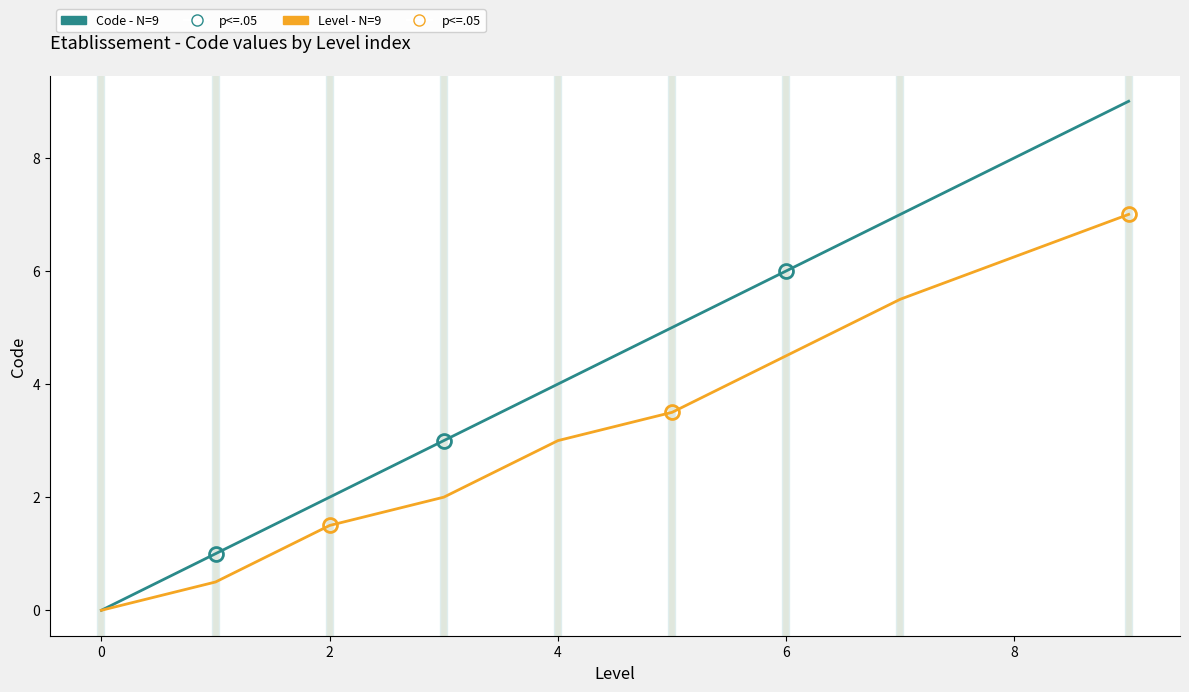

Which series has the widest spread of values?

Code - N=9